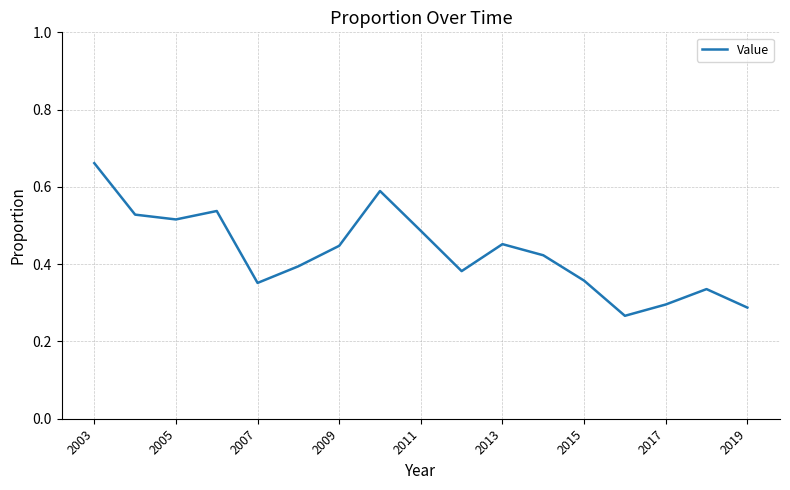

Does the chart have visible grid lines?

Yes